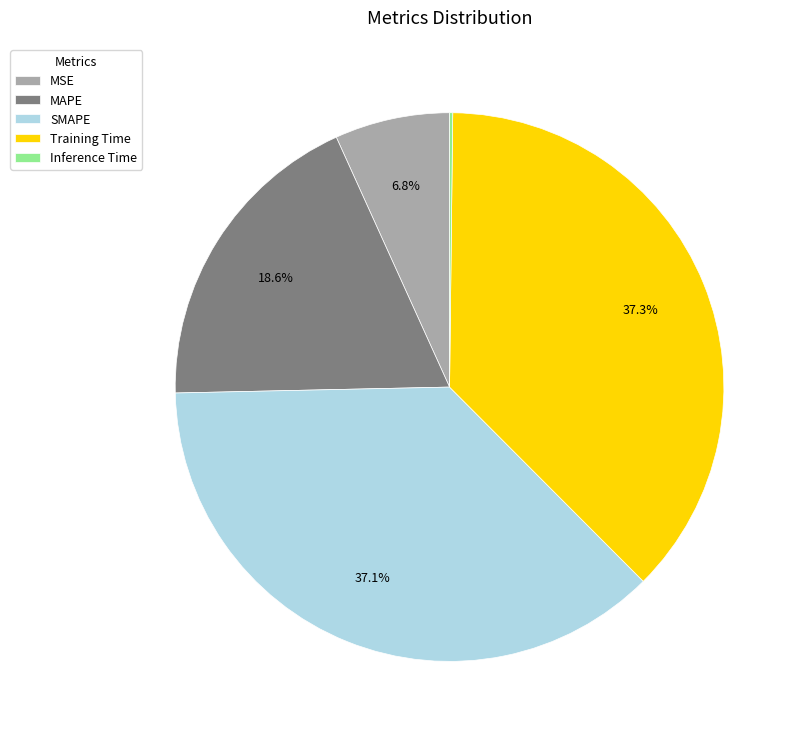

How much of the chart is everything except SMAPE?

62.9%